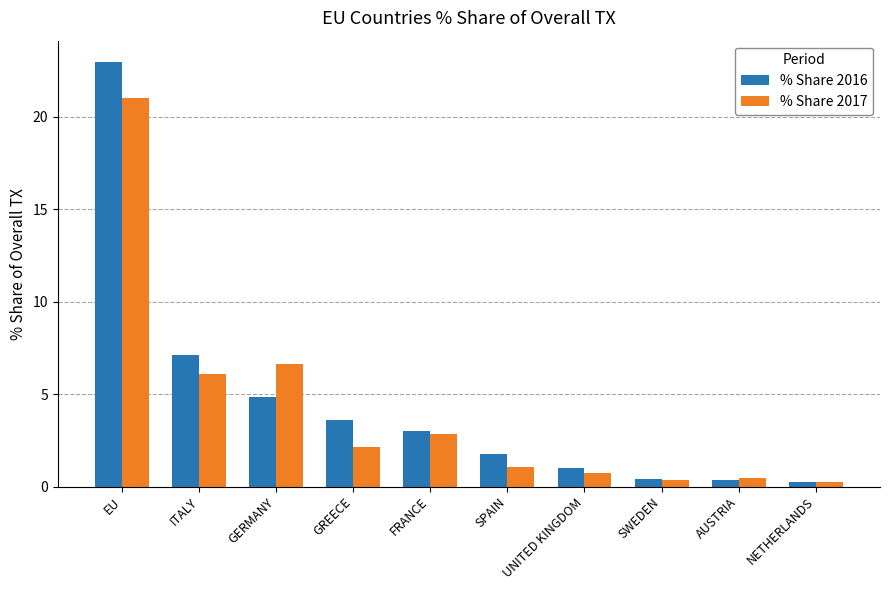

Which series has the largest total across all categories?

% Share 2016